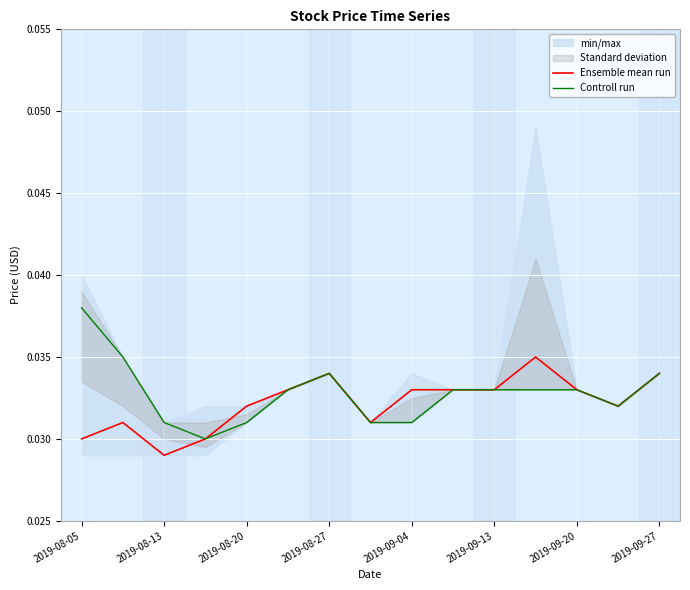

Where is Ensemble mean run nearest to the value 0?

2019-08-13